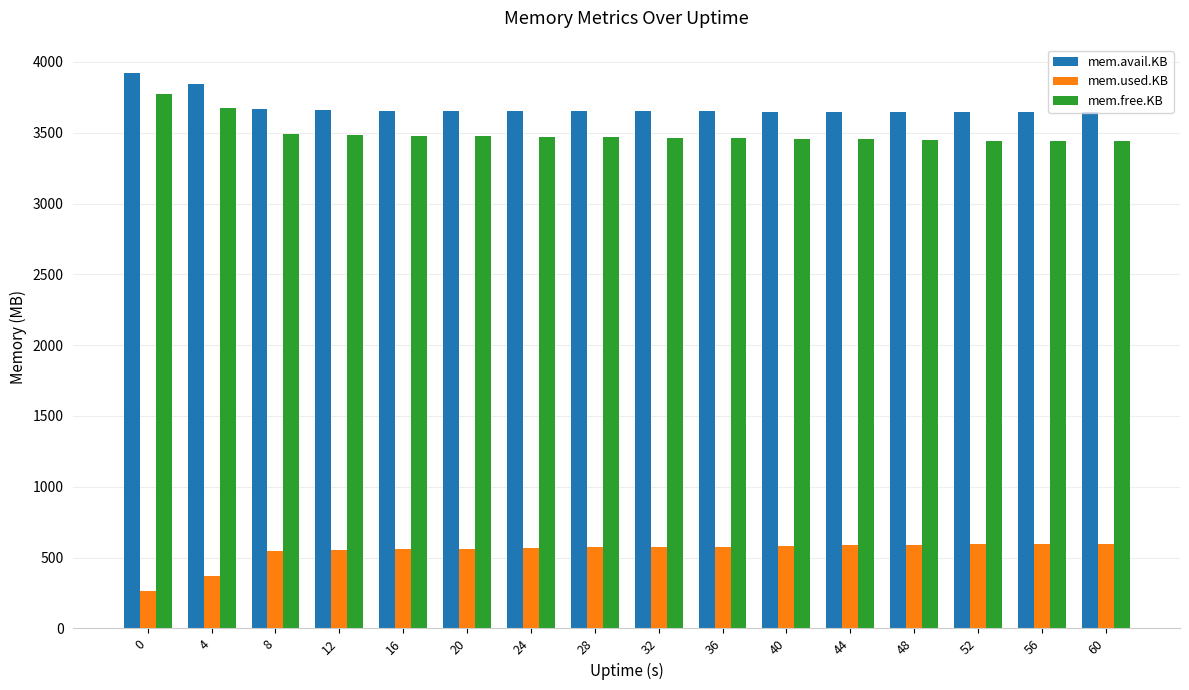

Are the bars grouped side by side (vs. stacked)?

Yes